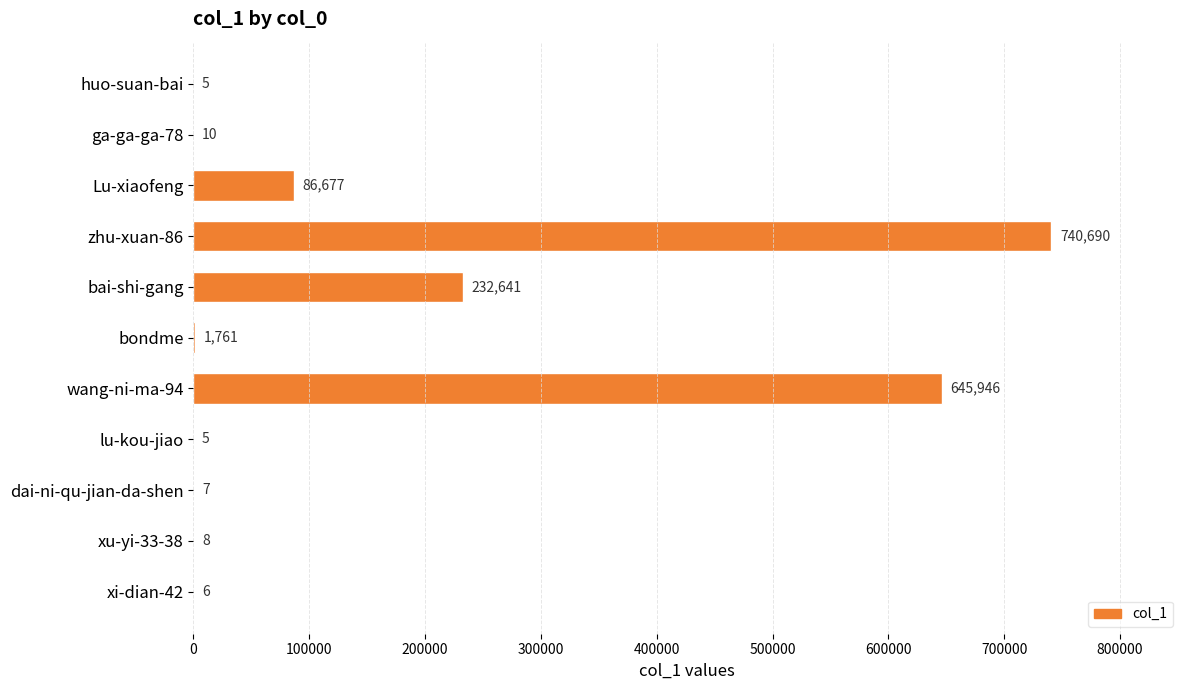

What value does the data have at Lu-xiaofeng, to the nearest 50?

86700